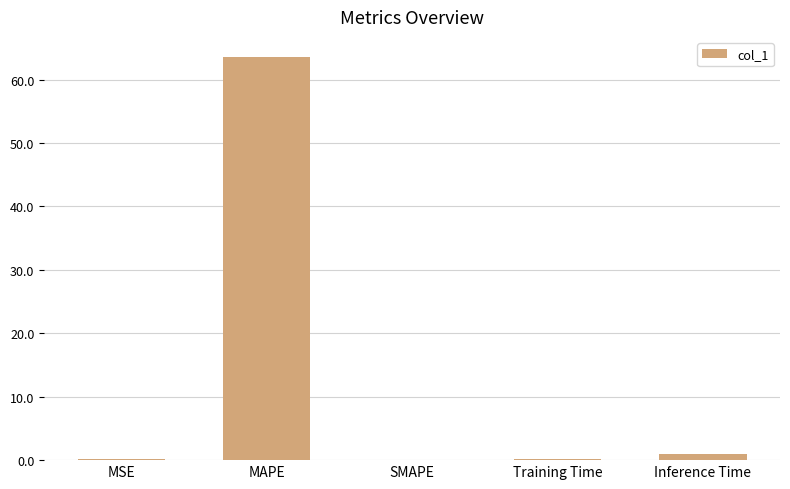

Is it true that the value at MAPE is 110.0?

False